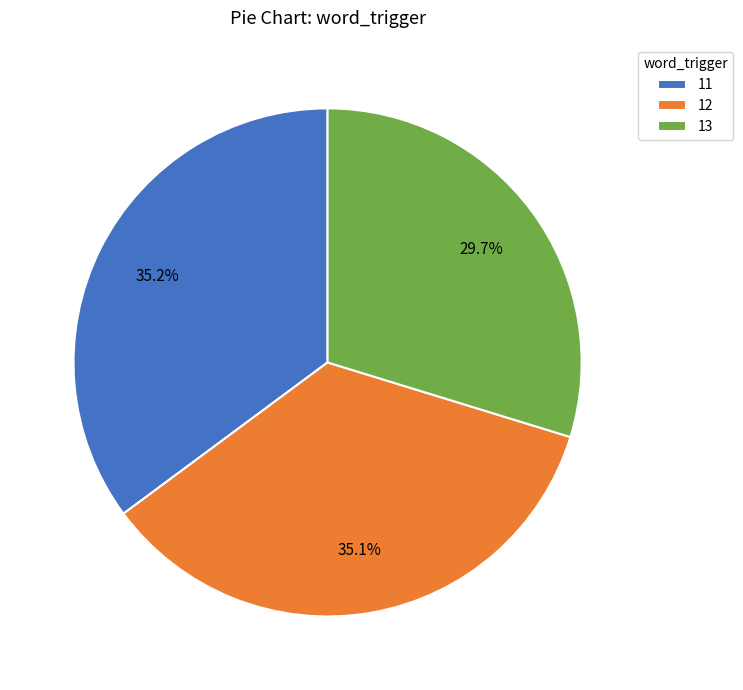

What is the total percentage of 13 and 12?

64.8%